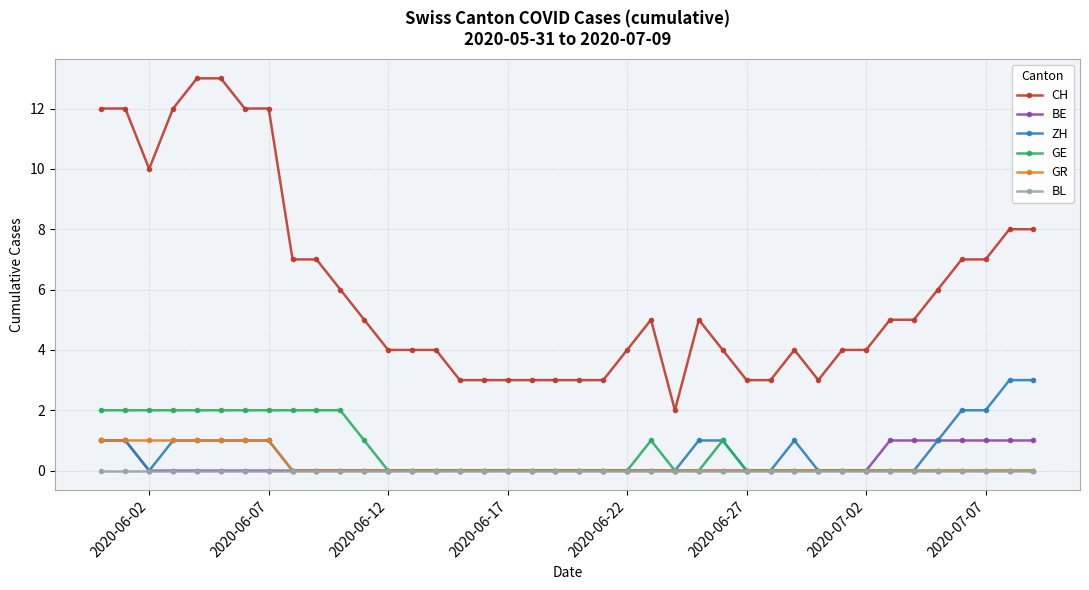

Which series has the largest total across all categories?

CH